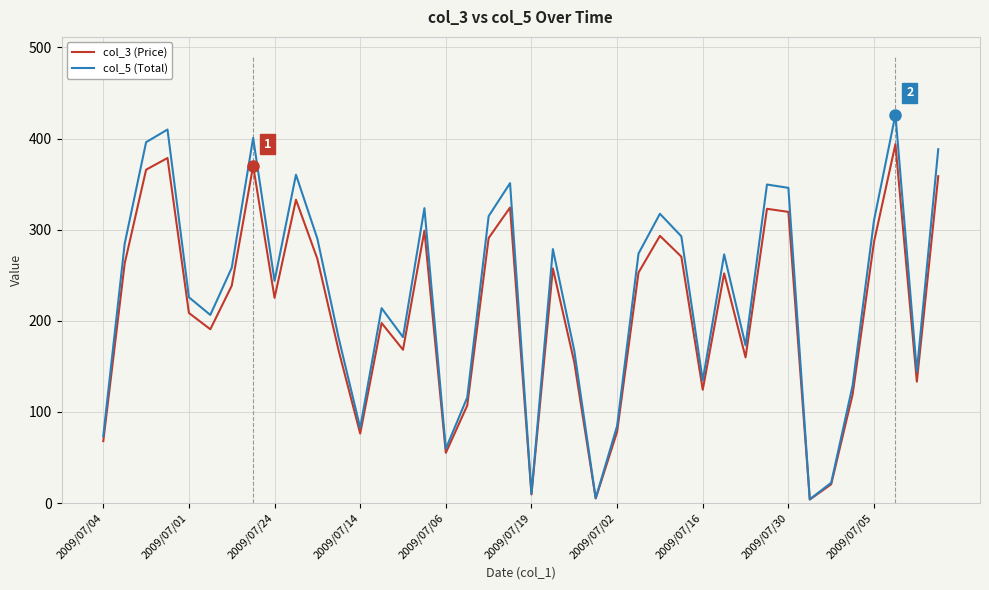

At which label is col_5 (Total) closest to 215?

13